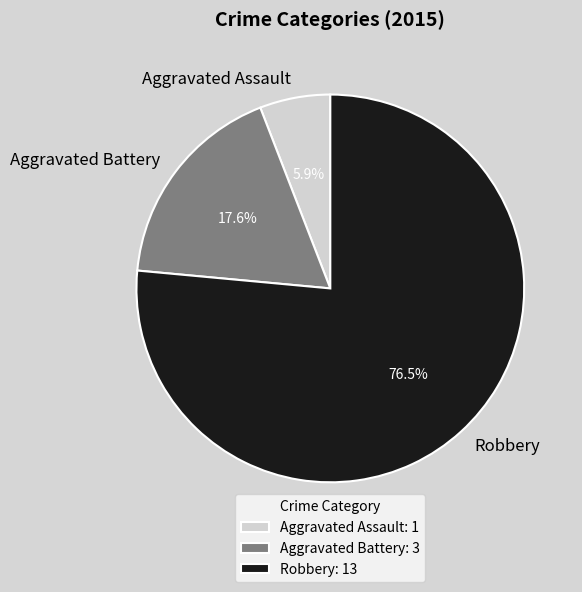

Rank the categories by value from lowest to highest.

Aggravated Assault, Aggravated Battery, Robbery